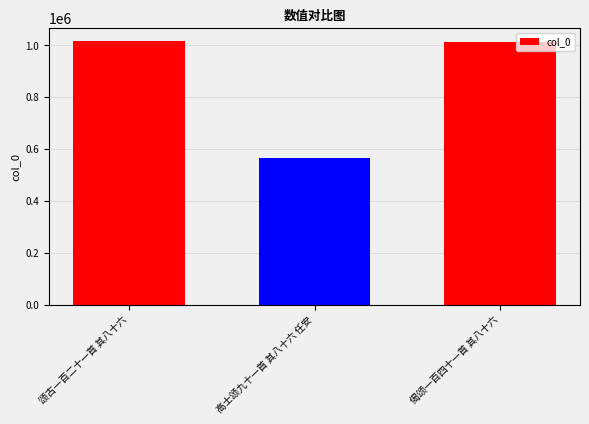

Count the number of categories in the chart.

3